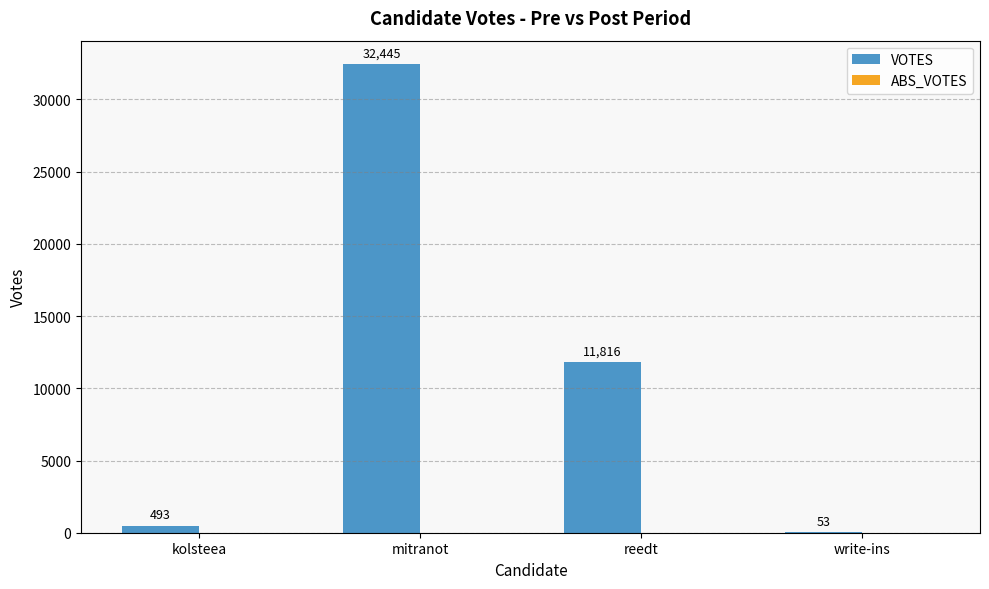

Which has a higher value, mitranot or write-ins?

mitranot